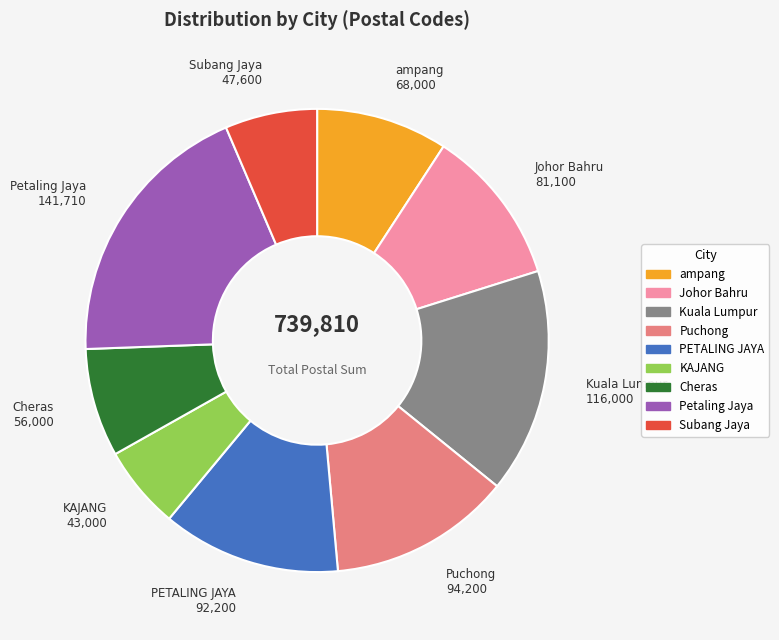

Is there a majority slice in this chart?

No